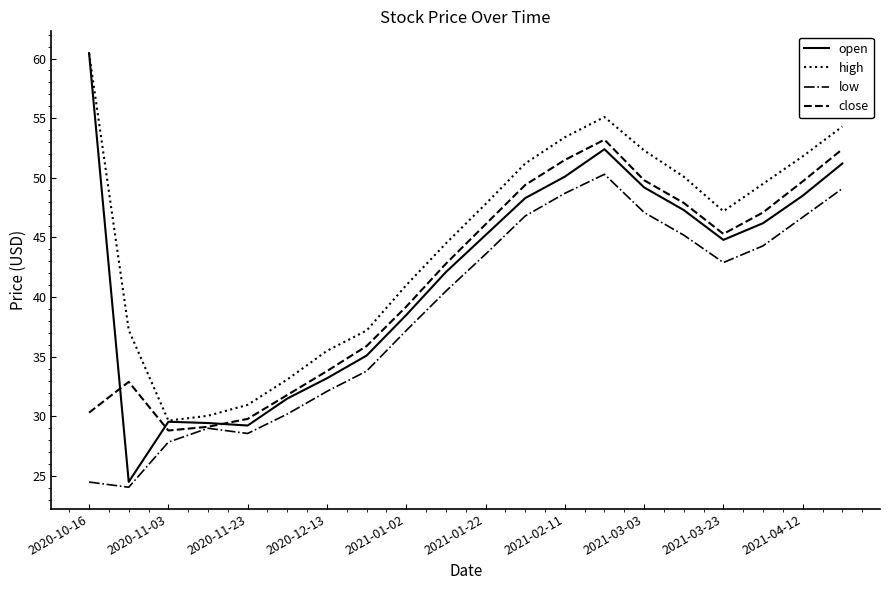

True or false: high and close intersect in this chart.

False